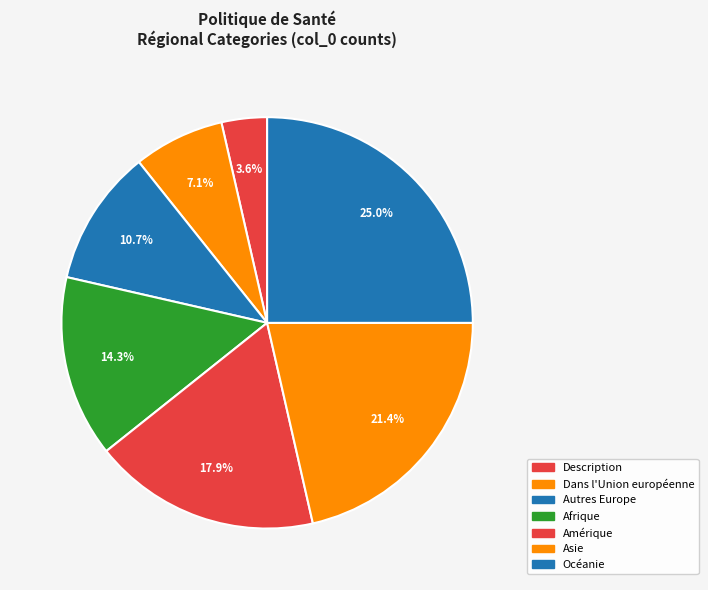

Combined, what portion of the pie is Autres Europe and Description?

14.3%